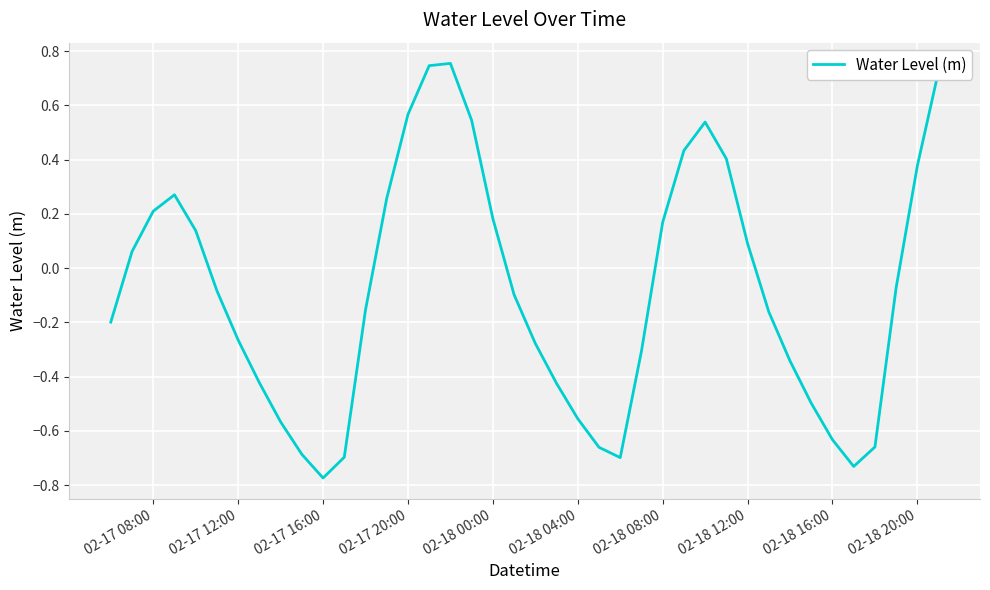

What is the difference between the maximum and minimum values?

1.5